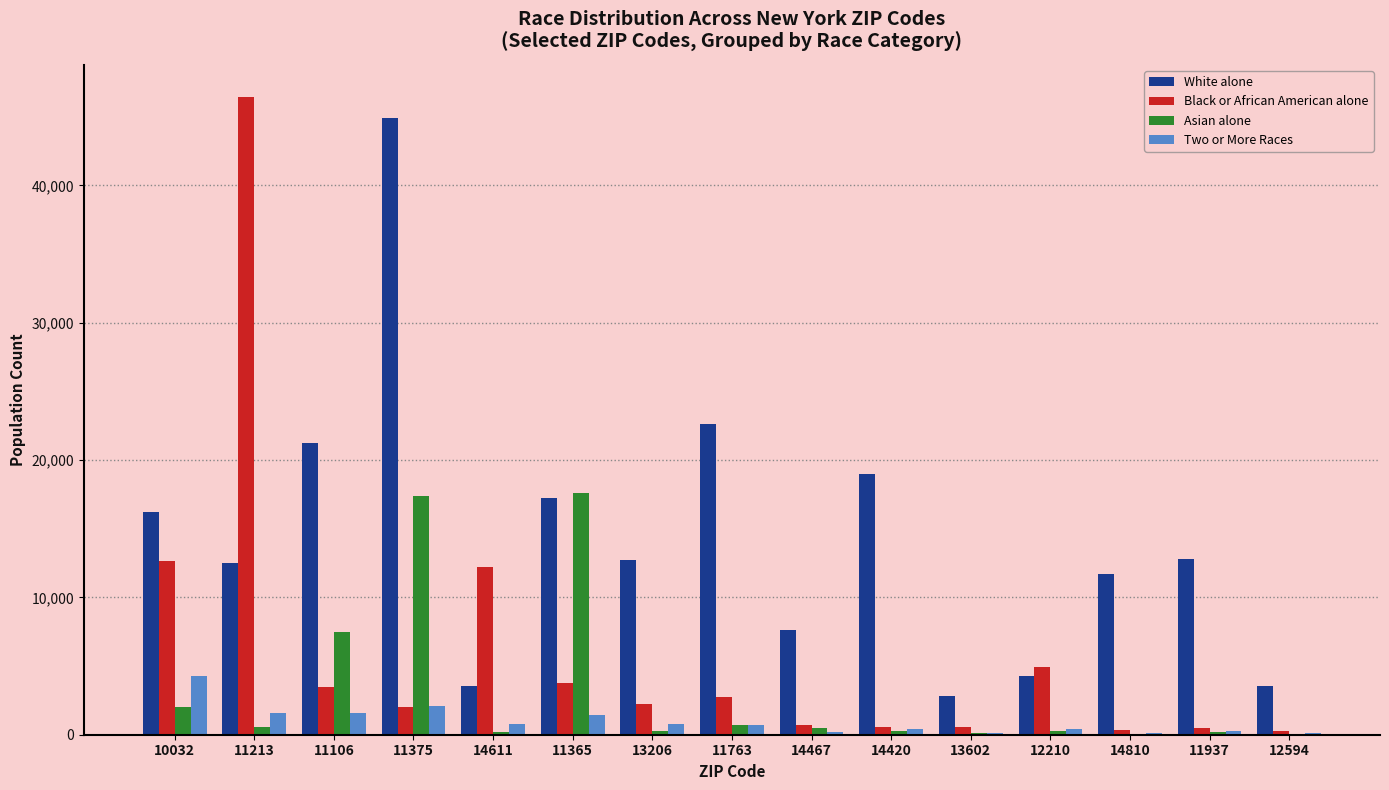

What are all the series names shown in the legend?

White alone, Black or African American alone, Asian alone, Two or More Races